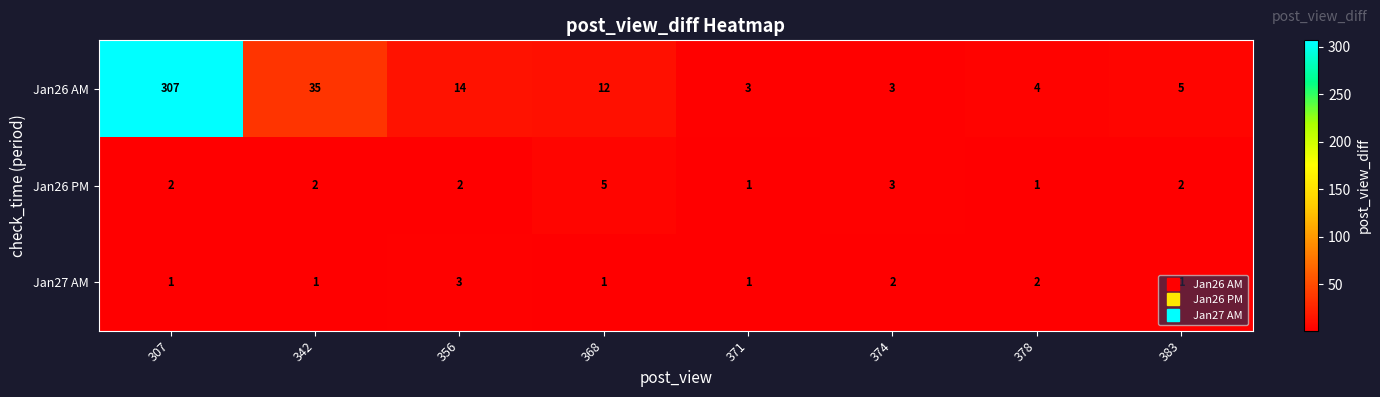

True or false: Jan26 PM has a value of 0 at 307.

False